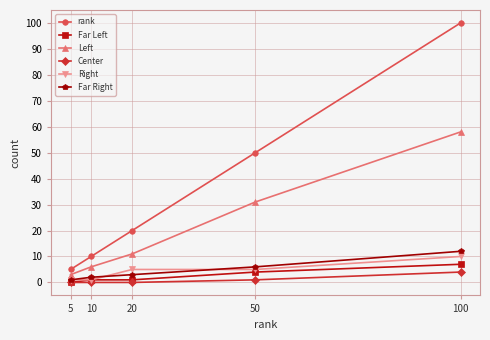

True or false: Center and Left cross at least once.

False